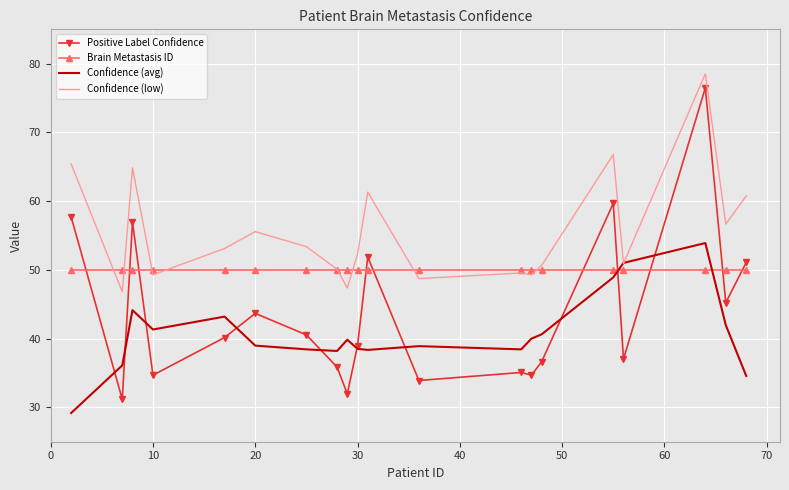

List the series in order of their overall mean, lowest first.

Confidence (avg), Positive Label Confidence, Brain Metastasis ID, Confidence (low)